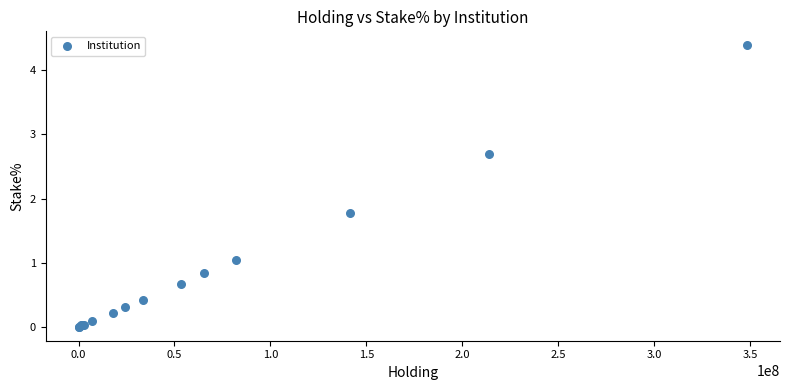

What Y value in the scatter plot is closest to 2?

1.8